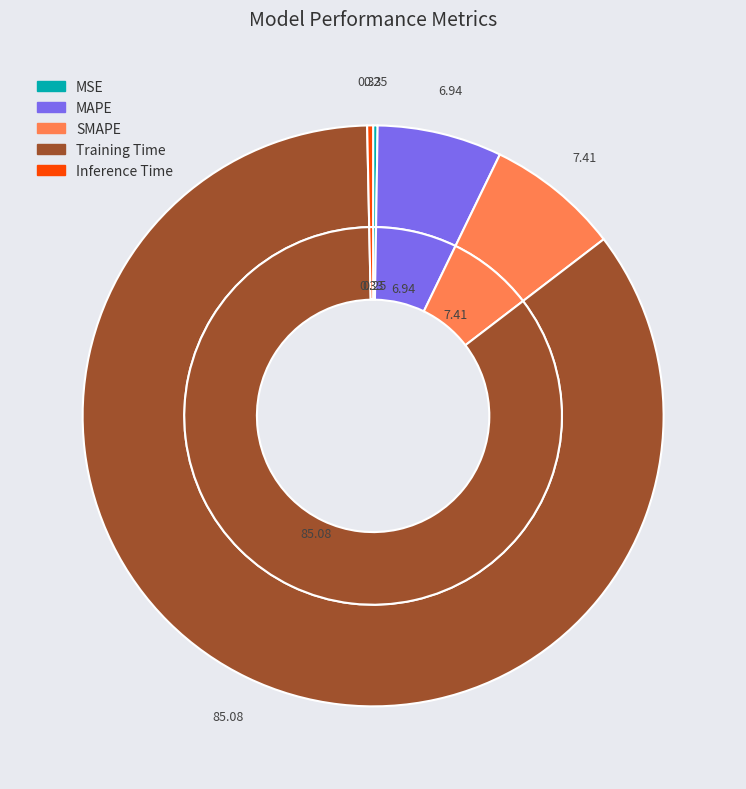

To the nearest percent, what is the difference between the SMAPE and Inference Time slice percentages?

7%